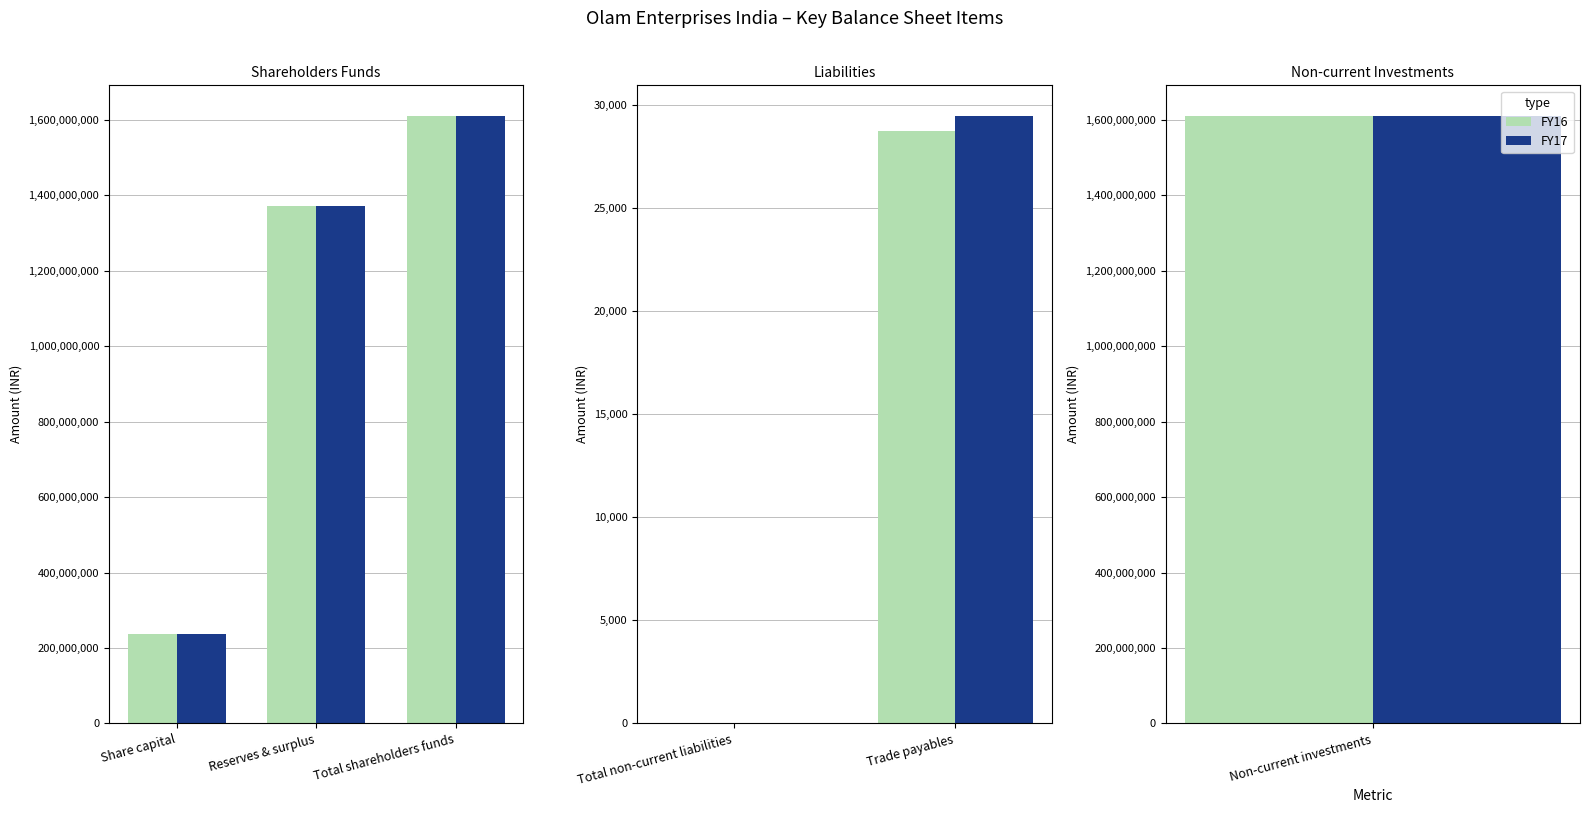

Is it true that FY17 equals 15556 at Trade payables?

False